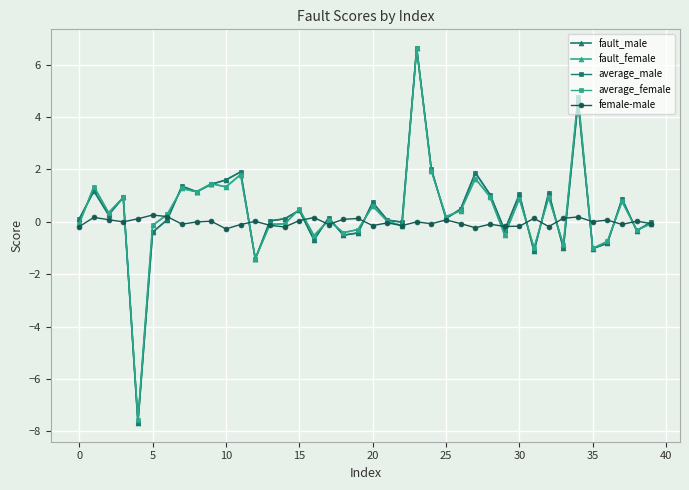

What is the greatest value displayed?

6.6